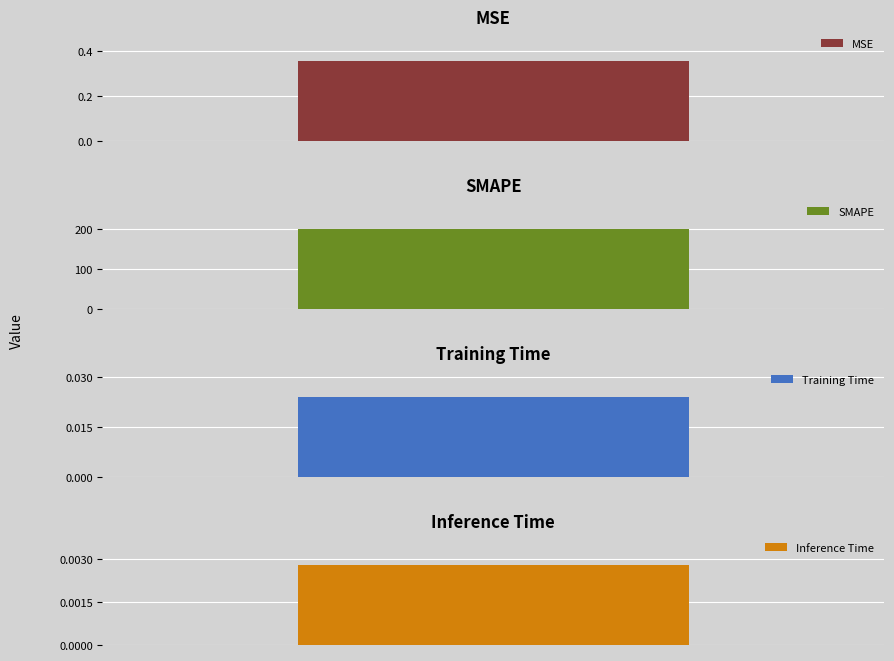

The chart shows a value of 0.4 at MSE. True or false?

True